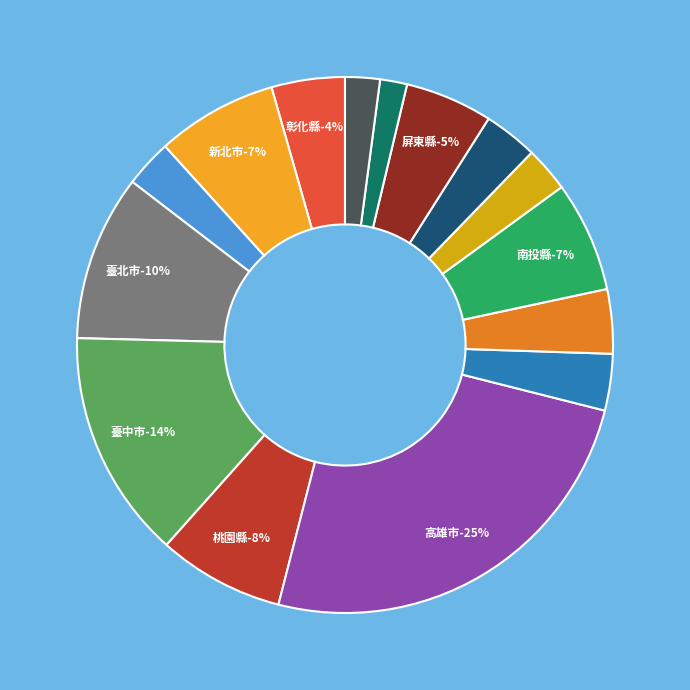

To the nearest percent, what percentage of the pie is 竹山?

3%